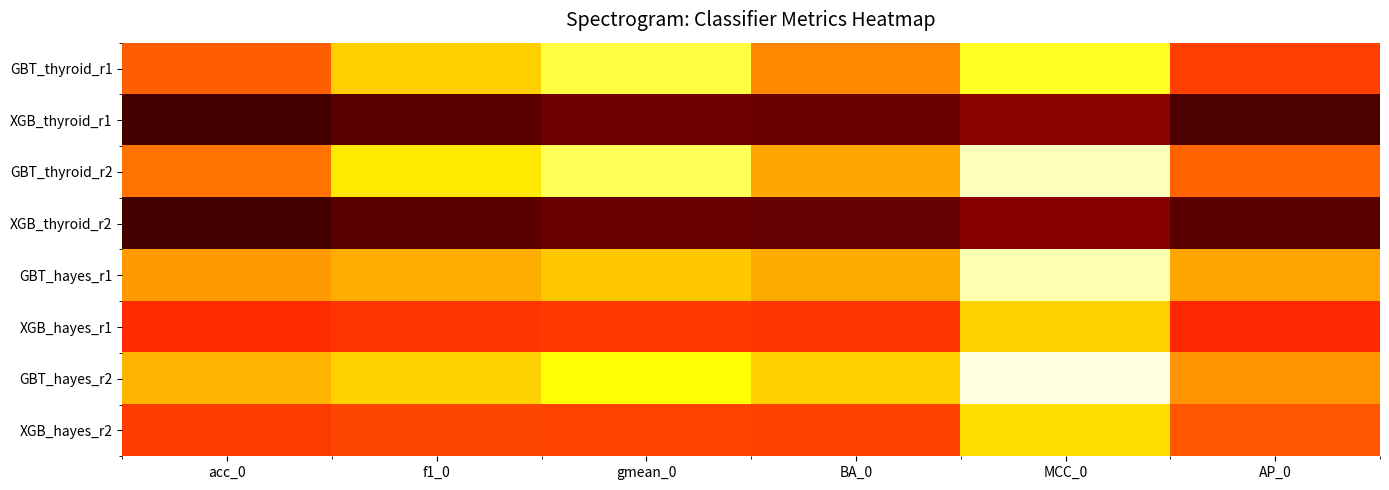

Reading left to right, transcribe all the data shown in this chart.

GBT_thyroid_r1: acc_0=0.4	f1_0=0.3	gmean_0=0.1	BA_0=0.4	MCC_0=0.1	AP_0=0.5
XGB_thyroid_r1: acc_0=0.9	f1_0=0.9	gmean_0=0.8	BA_0=0.8	MCC_0=0.8	AP_0=0.9
GBT_thyroid_r2: acc_0=0.4	f1_0=0.2	gmean_0=0.1	BA_0=0.3	MCC_0=-0.0	AP_0=0.4
XGB_thyroid_r2: acc_0=0.9	f1_0=0.9	gmean_0=0.8	BA_0=0.9	MCC_0=0.8	AP_0=0.9
GBT_hayes_r1: acc_0=0.3	f1_0=0.3	gmean_0=0.3	BA_0=0.3	MCC_0=-0.0	AP_0=0.3
XGB_hayes_r1: acc_0=0.5	f1_0=0.5	gmean_0=0.5	BA_0=0.5	MCC_0=0.3	AP_0=0.5
GBT_hayes_r2: acc_0=0.3	f1_0=0.3	gmean_0=0.2	BA_0=0.3	MCC_0=-0.1	AP_0=0.4
XGB_hayes_r2: acc_0=0.5	f1_0=0.5	gmean_0=0.5	BA_0=0.5	MCC_0=0.2	AP_0=0.5